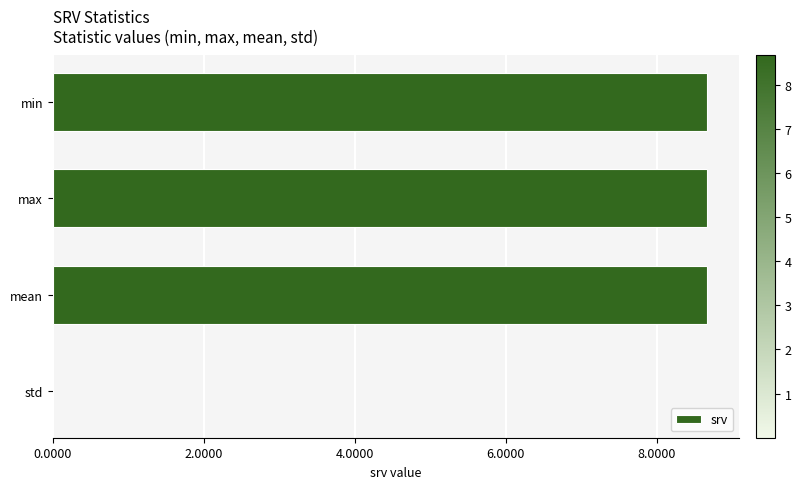

What is the maximum value shown in the chart?

8.7